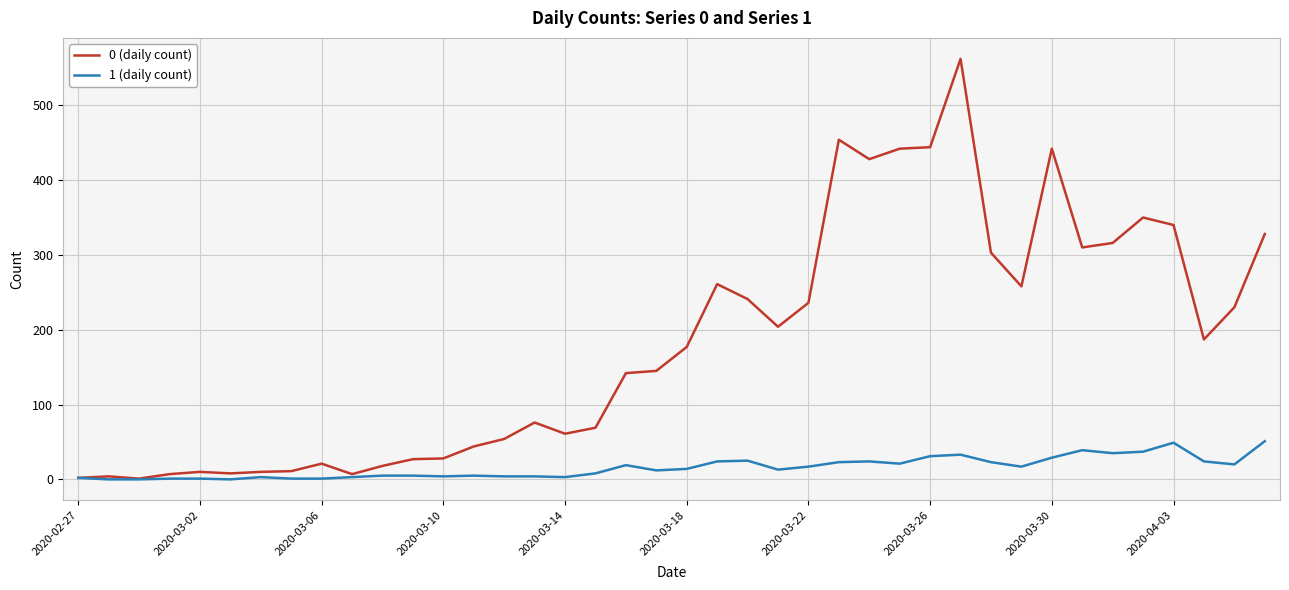

Rank the series by their maximum value, from lowest to highest.

1 (daily count), 0 (daily count)